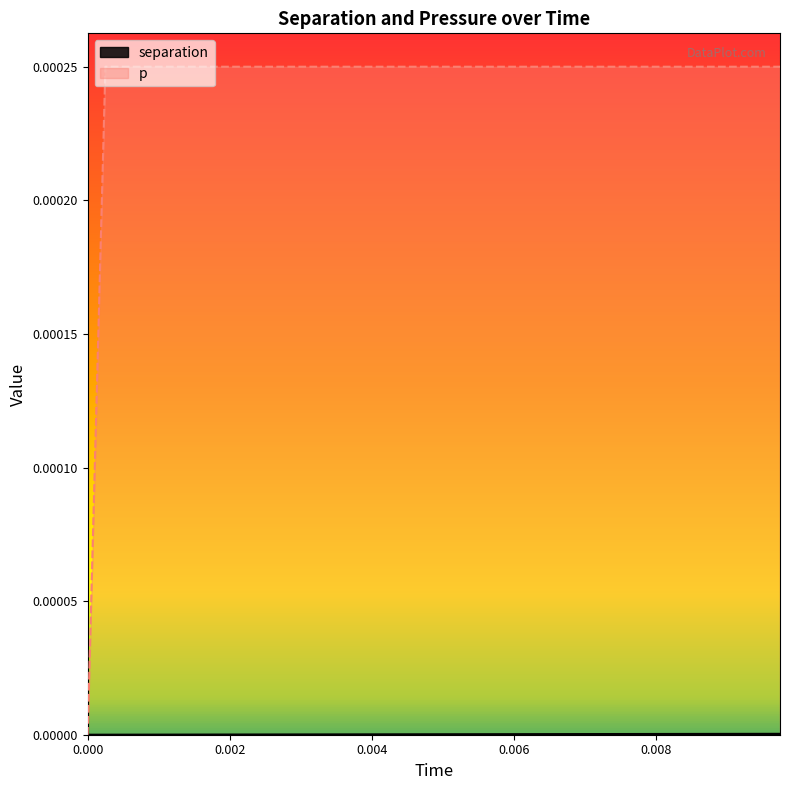

At how many categories does at least one series exceed 0?

39